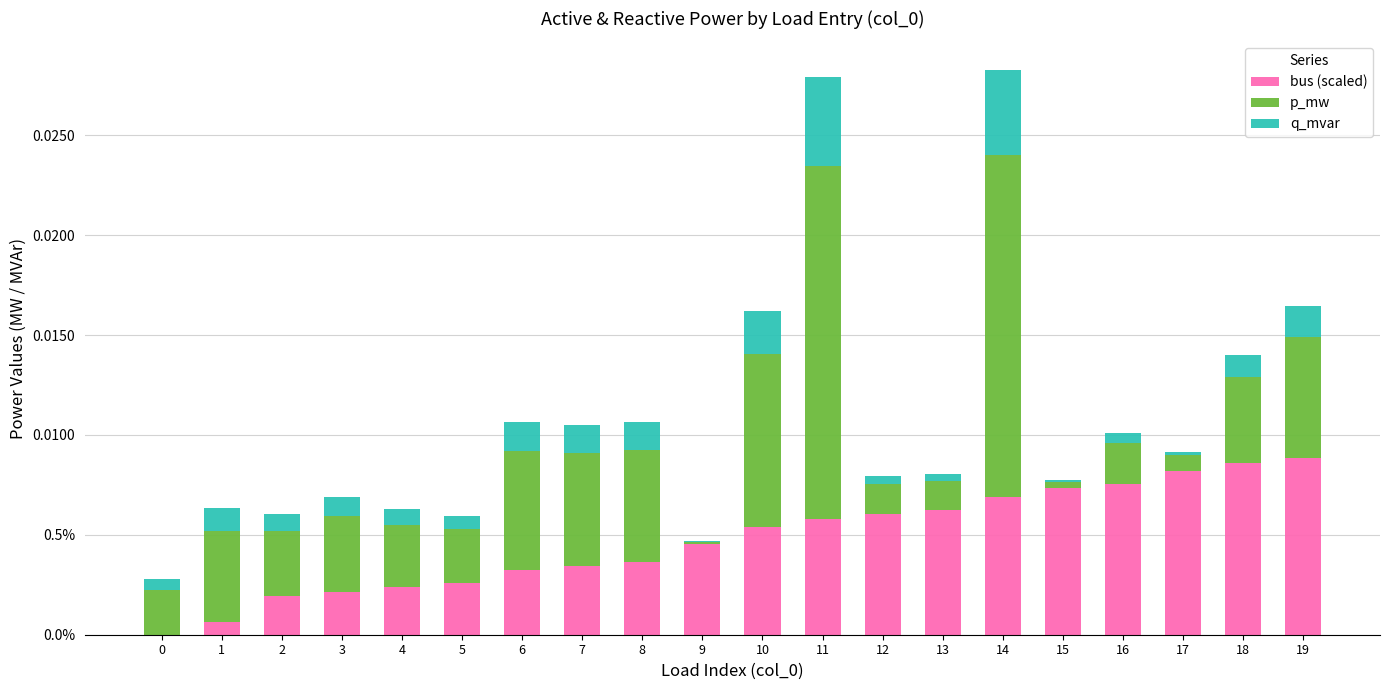

What are all the series names shown in the legend?

bus (scaled), p_mw, q_mvar